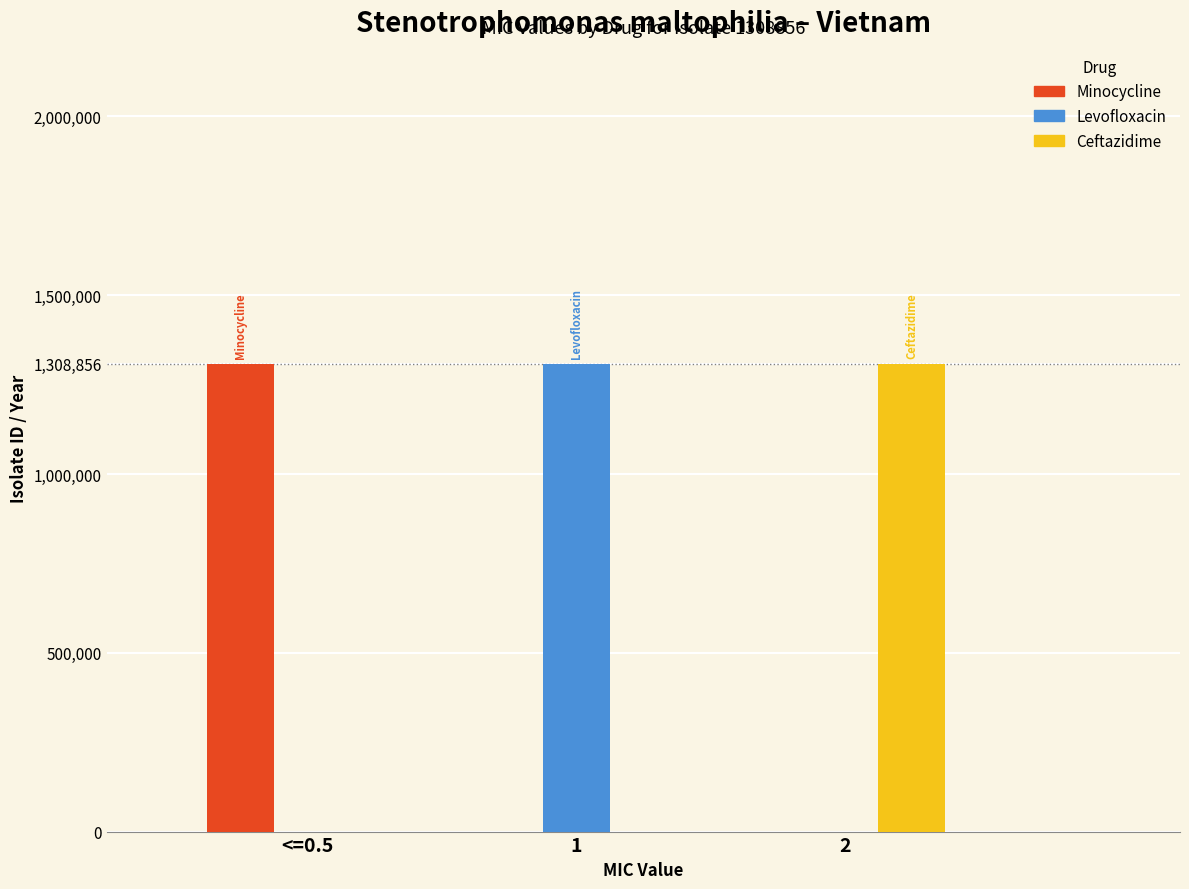

The value of Levofloxacin at <=0.5 is -726028. True or false?

False